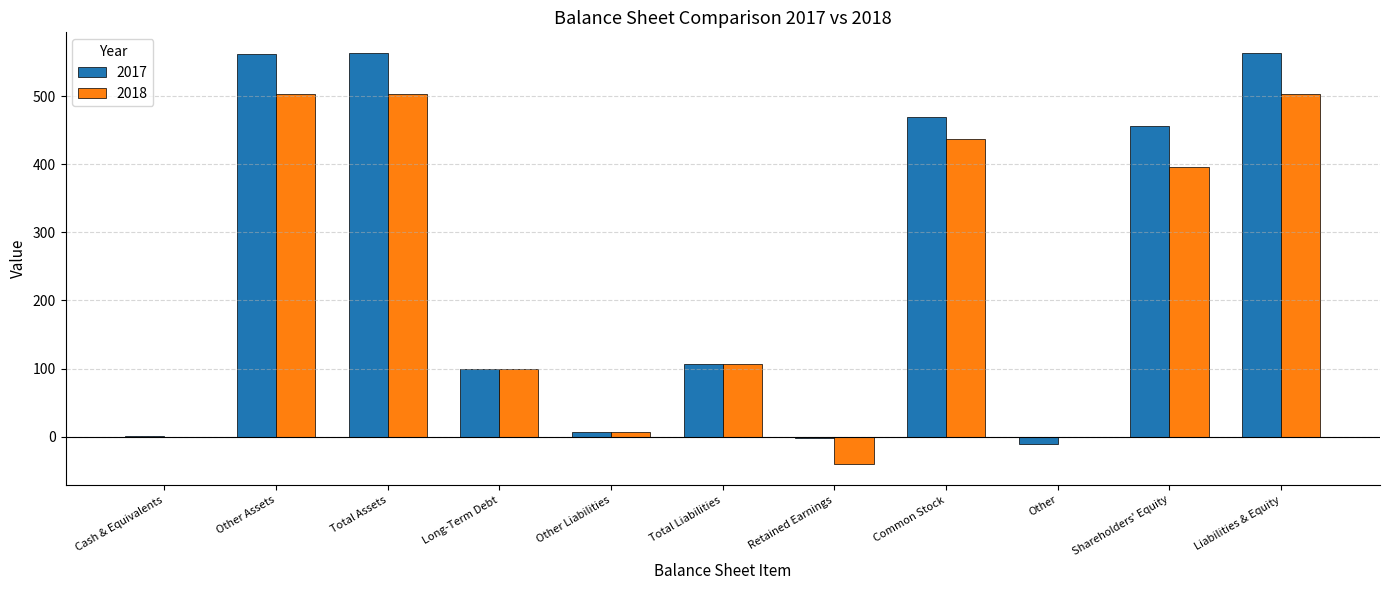

The value of 2018 at Liabilities & Equity is 503. True or false?

True